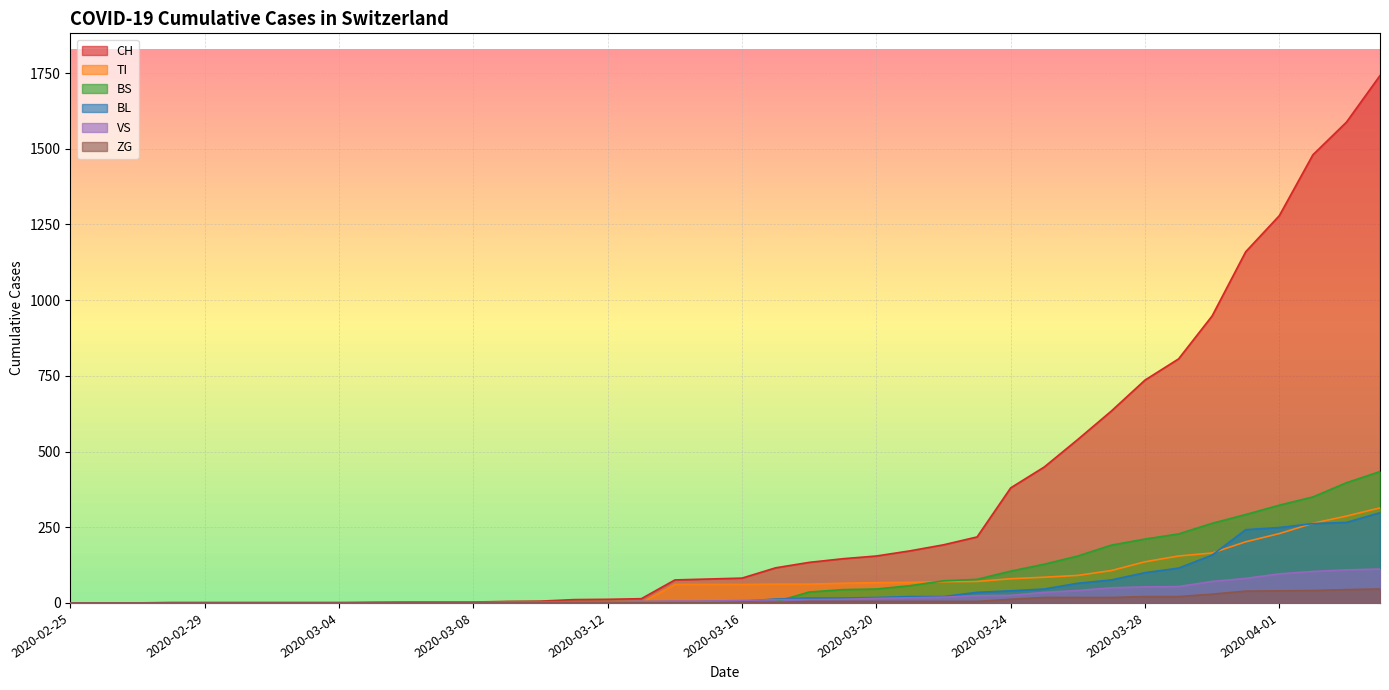

Is the value of BL at 2020-03-02 greater than the value of CH at 2020-02-29?

No